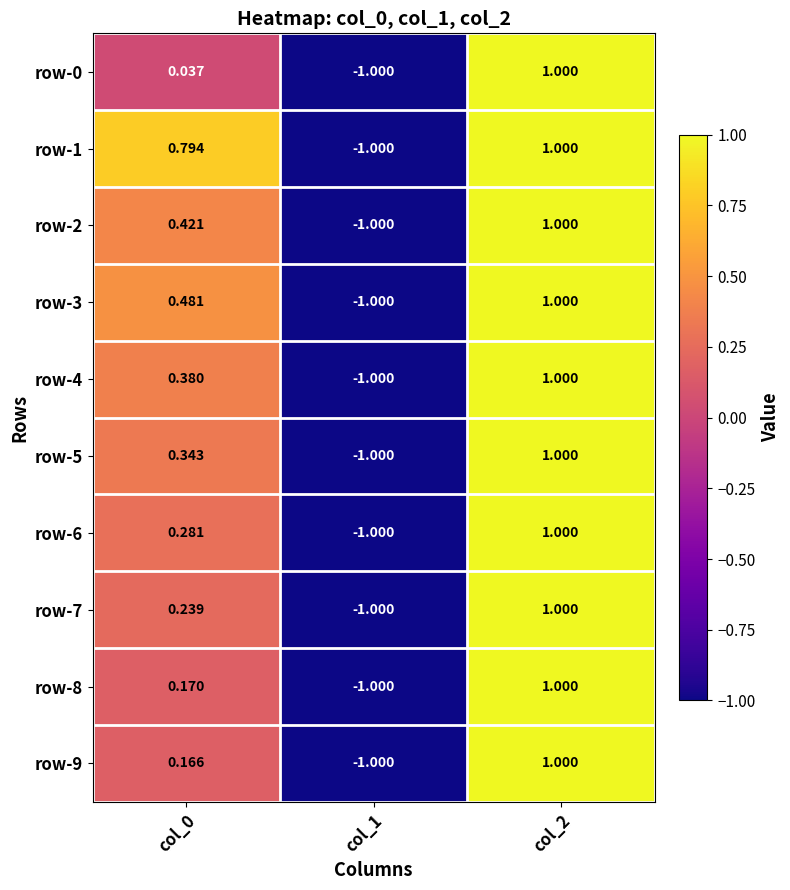

Reading left to right, what are all the values shown in this chart?

row-0: col_0=0.0	col_1=-1.0	col_2=1.0
row-1: col_0=0.8	col_1=-1.0	col_2=1.0
row-2: col_0=0.4	col_1=-1.0	col_2=1.0
row-3: col_0=0.5	col_1=-1.0	col_2=1.0
row-4: col_0=0.4	col_1=-1.0	col_2=1.0
row-5: col_0=0.3	col_1=-1.0	col_2=1.0
row-6: col_0=0.3	col_1=-1.0	col_2=1.0
row-7: col_0=0.2	col_1=-1.0	col_2=1.0
row-8: col_0=0.2	col_1=-1.0	col_2=1.0
row-9: col_0=0.2	col_1=-1.0	col_2=1.0